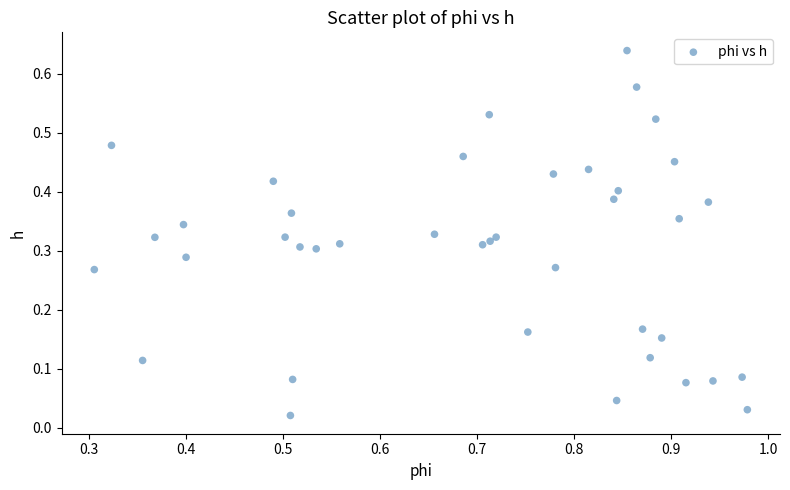

What is the range of X values (max minus min)?

0.7